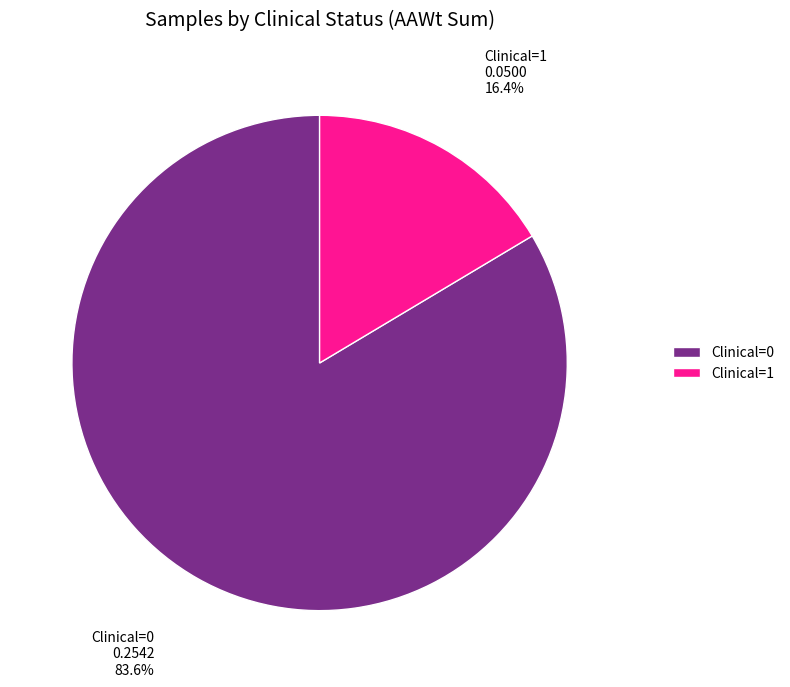

What is the majority slice?

Clinical=0